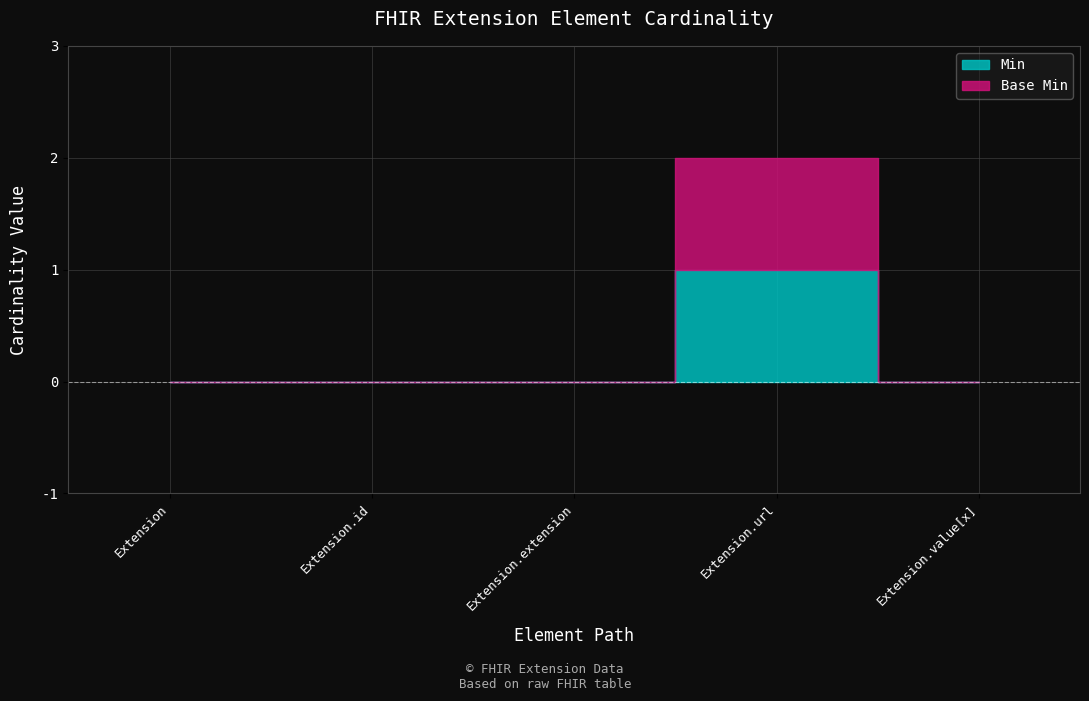

How many categories are shown in the chart?

5